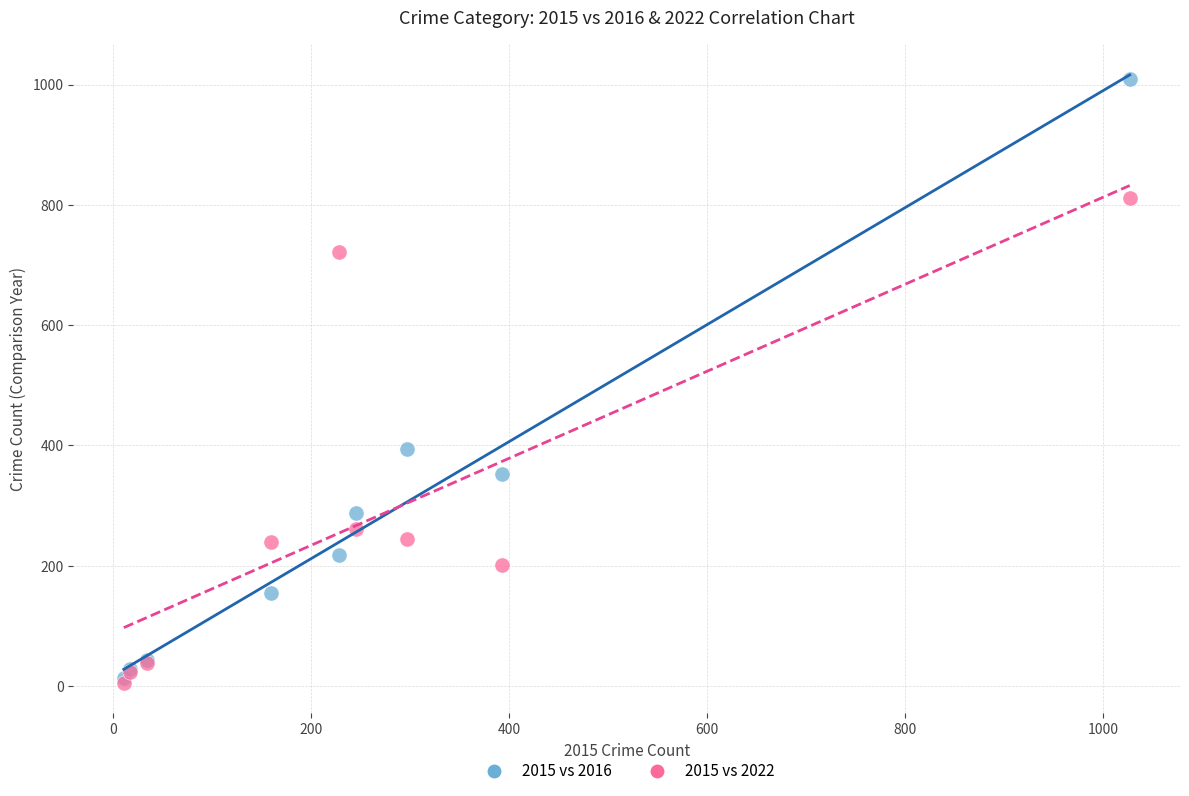

In the 2015 vs 2016 series, what Y value is closest to 511?

394